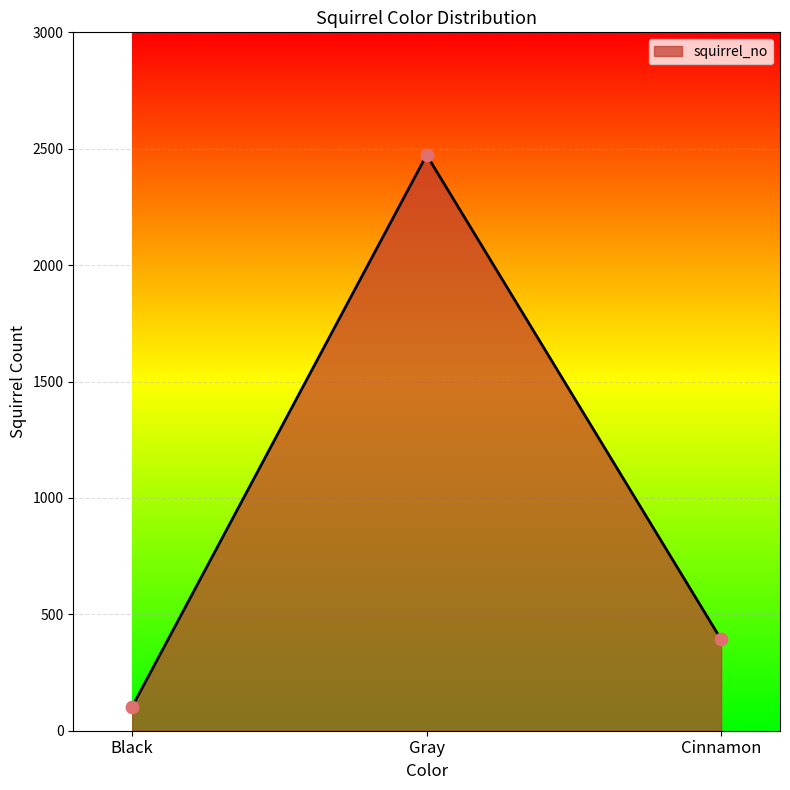

Approximately how many times larger is the value at Black compared to Cinnamon?

0.3